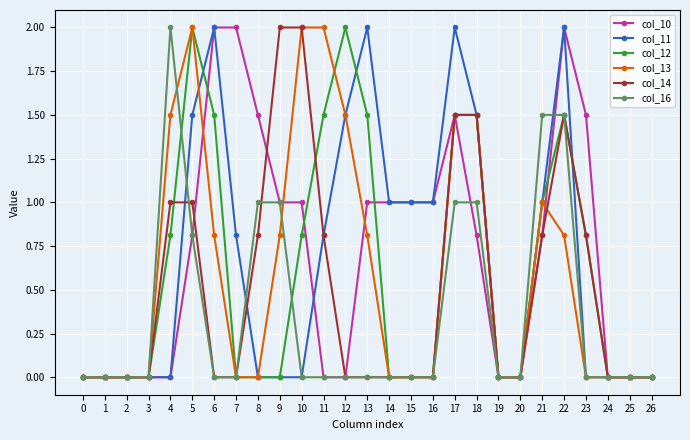

What is the greatest value displayed?

2.0